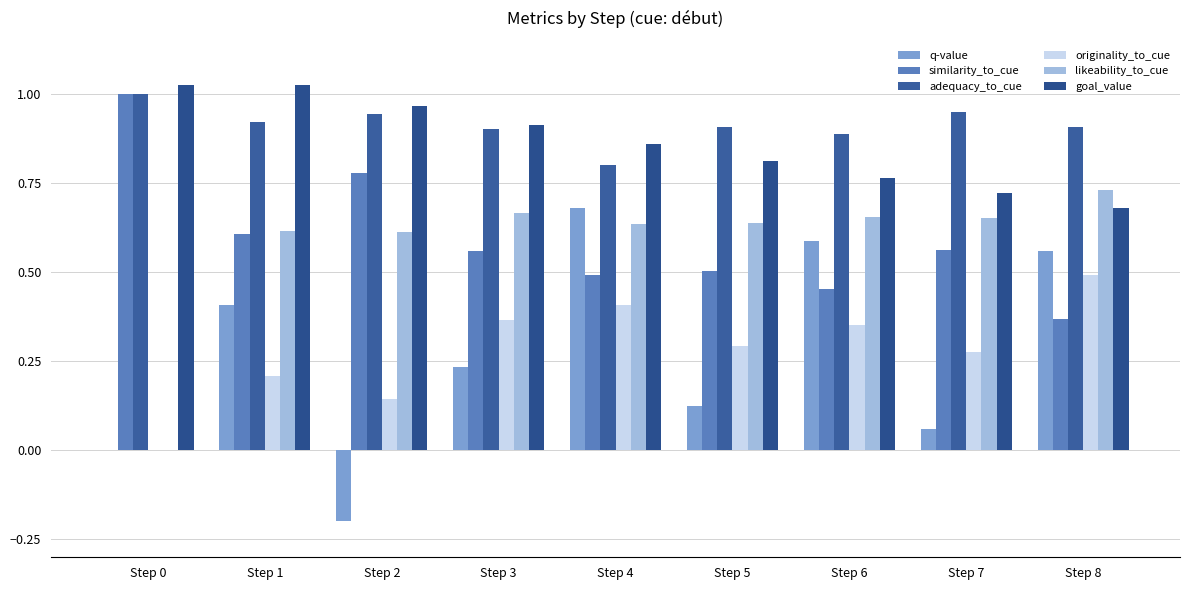

Between Step 3 and Step 7, which series saw the biggest shift?

goal_value